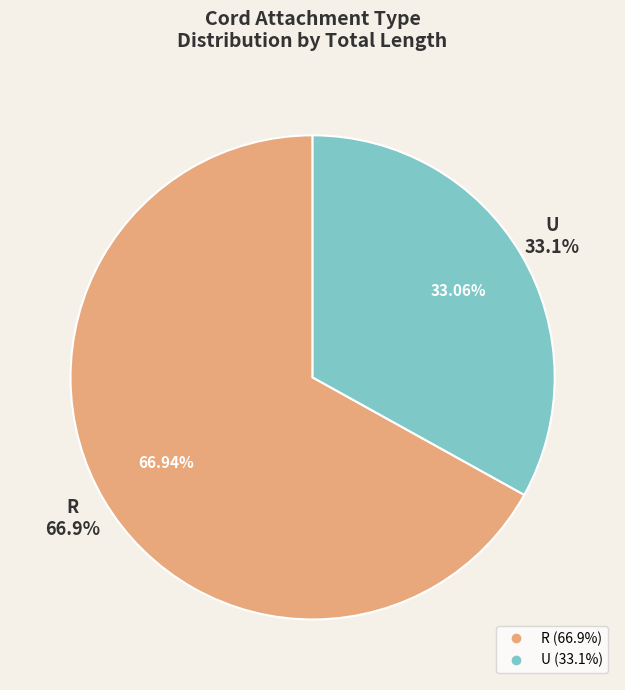

Which has a higher value, R or R?

R